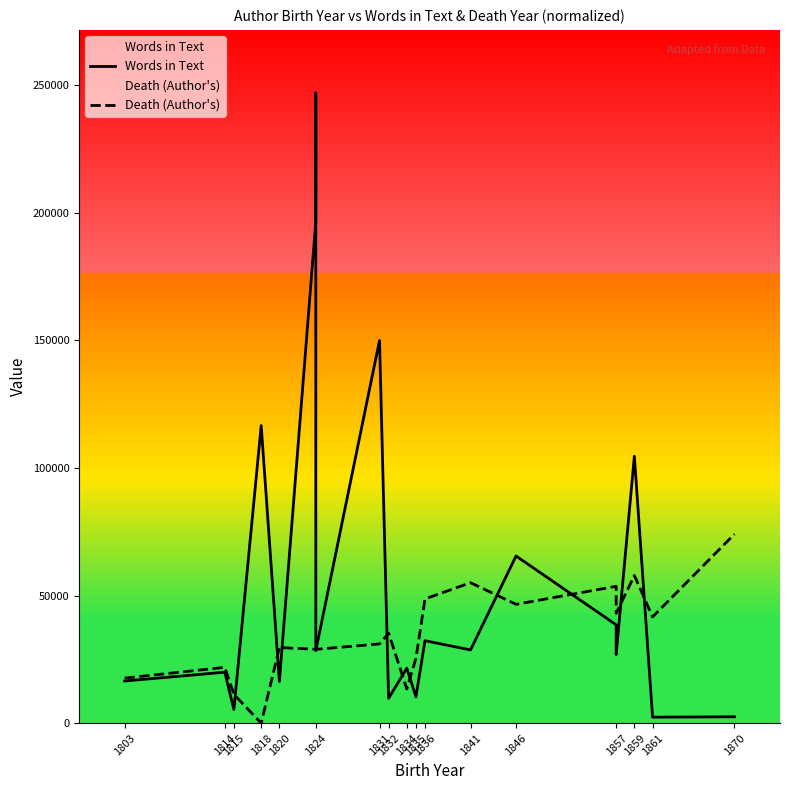

Reading left to right, transcribe all the data shown in this chart.

Words in Text: 16510.0	19967.0	5336.0	116602.0	16330.0	196535.0	246960.0	28388.0	149938.0	9753.0	21539.0	10328.0	32316.0	28691.0	65494.0	38531.0	26917.0	104609.0	2345.0	2497.0
Death (Author's): 17640.0	21873.6	11289.6	0.0	29635.2	28929.6	28929.6	28929.6	31046.4	35280.0	13406.4	25401.6	48686.4	55036.8	46569.6	53625.6	43041.6	57859.2	41630.4	74088.0